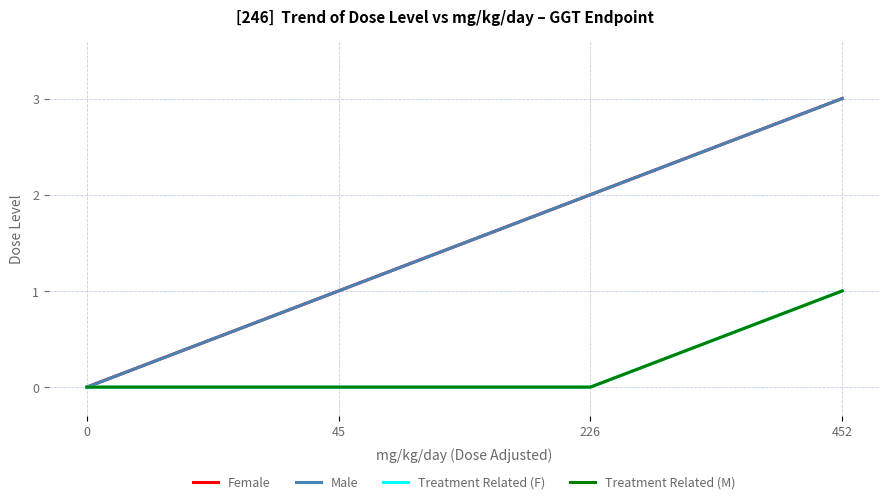

Does the chart display data point markers on the line(s)?

No